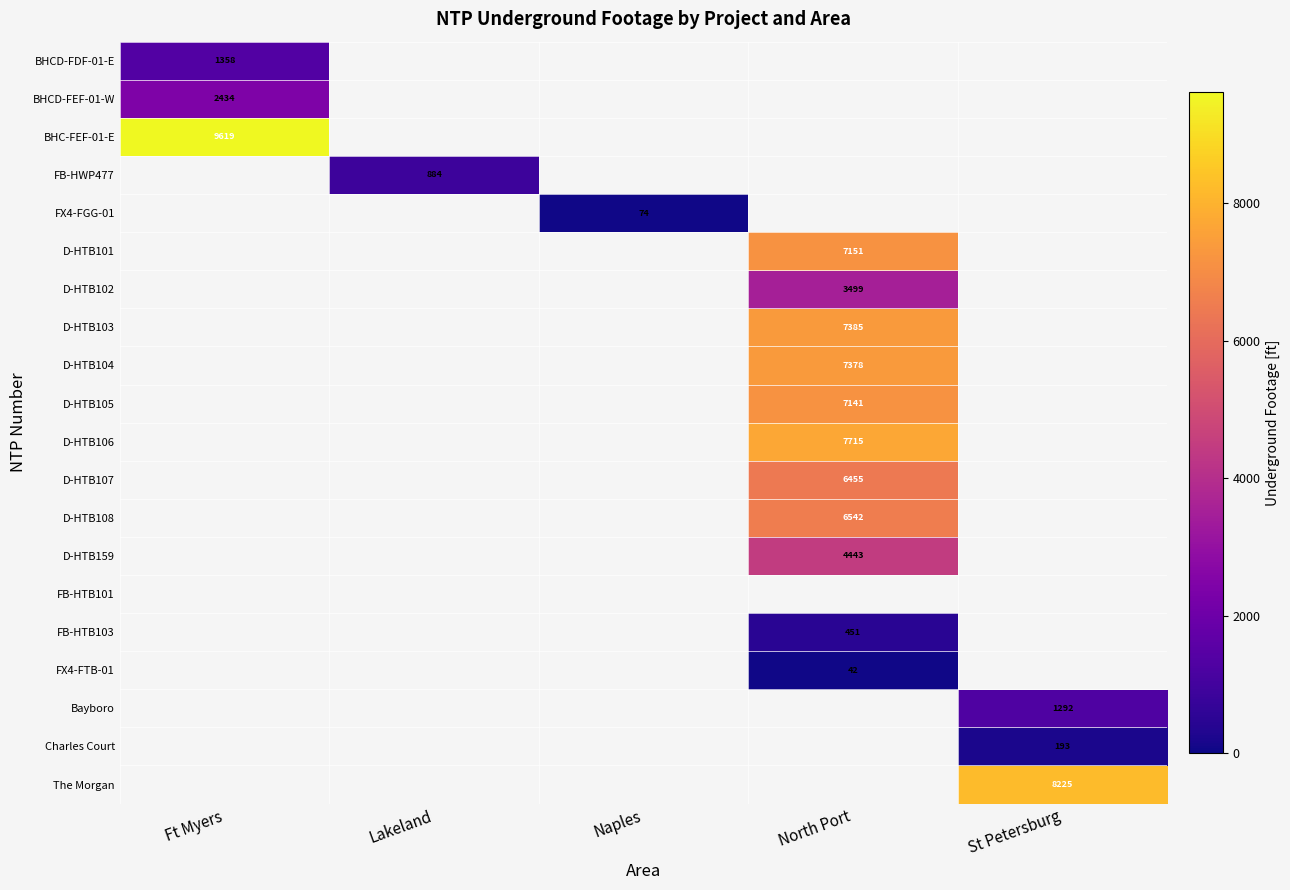

True or false: D-HTB159 has a value of 1863 at North Port.

False